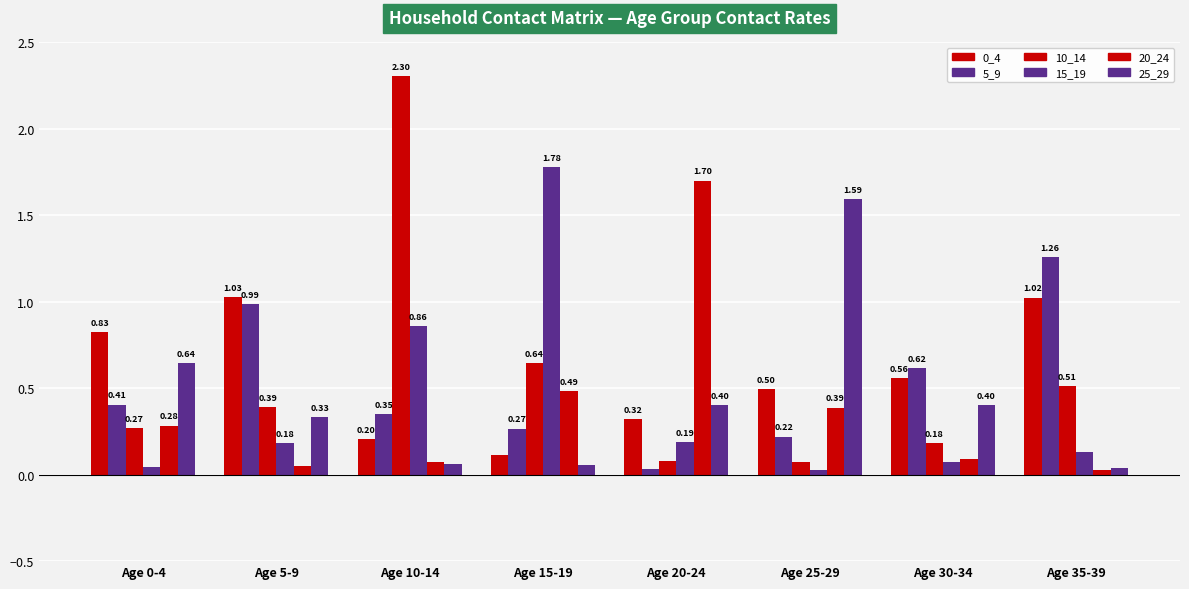

Rank the series by their maximum value, from lowest to highest.

0_4, 5_9, 25_29, 20_24, 15_19, 10_14